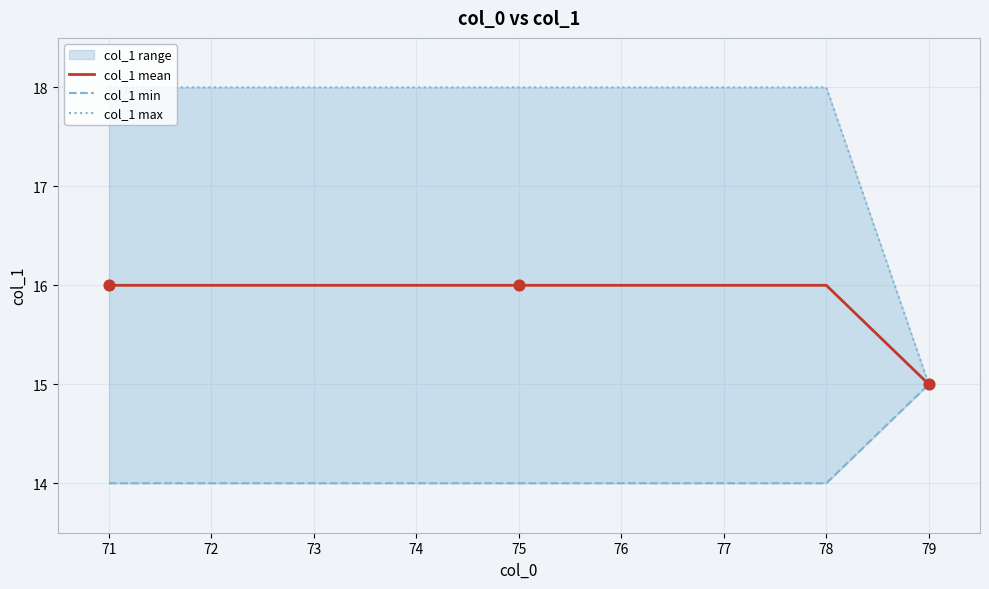

At how many categories does at least one series exceed 16?

8